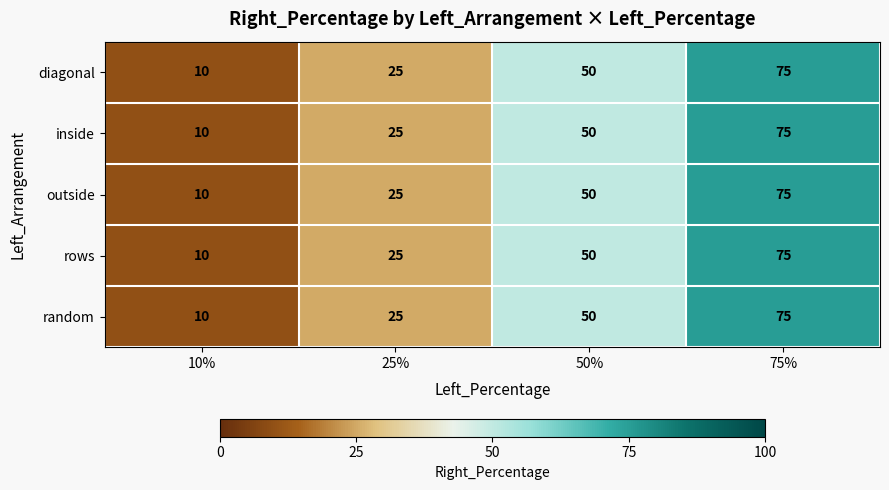

How many distinct data groups are displayed?

5